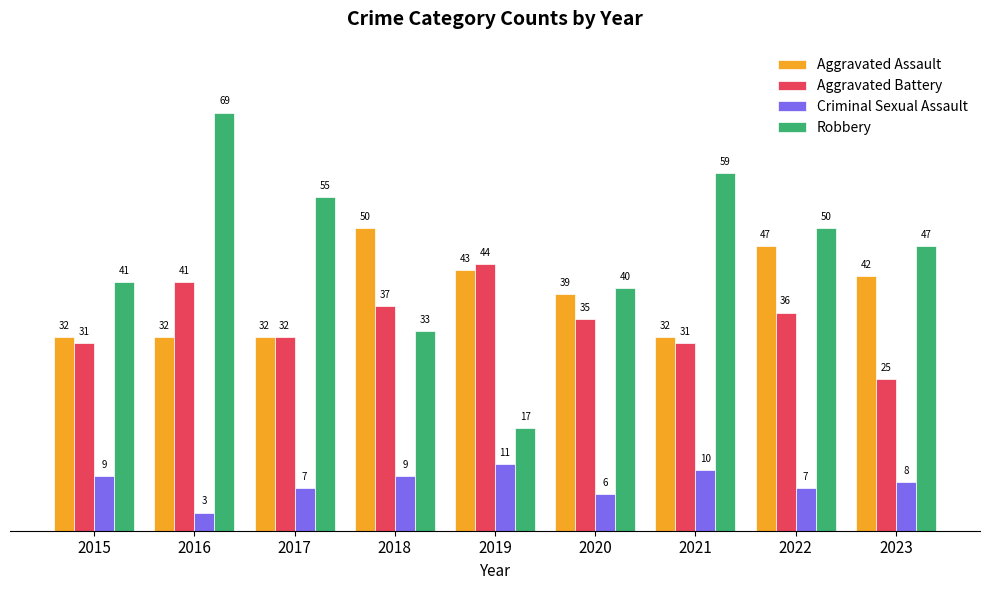

Reading right to left, list all the values displayed in this chart.

Aggravated Assault: 42	47	32	39	43	50	32	32	32
Aggravated Battery: 25	36	31	35	44	37	32	41	31
Criminal Sexual Assault: 8	7	10	6	11	9	7	3	9
Robbery: 47	50	59	40	17	33	55	69	41